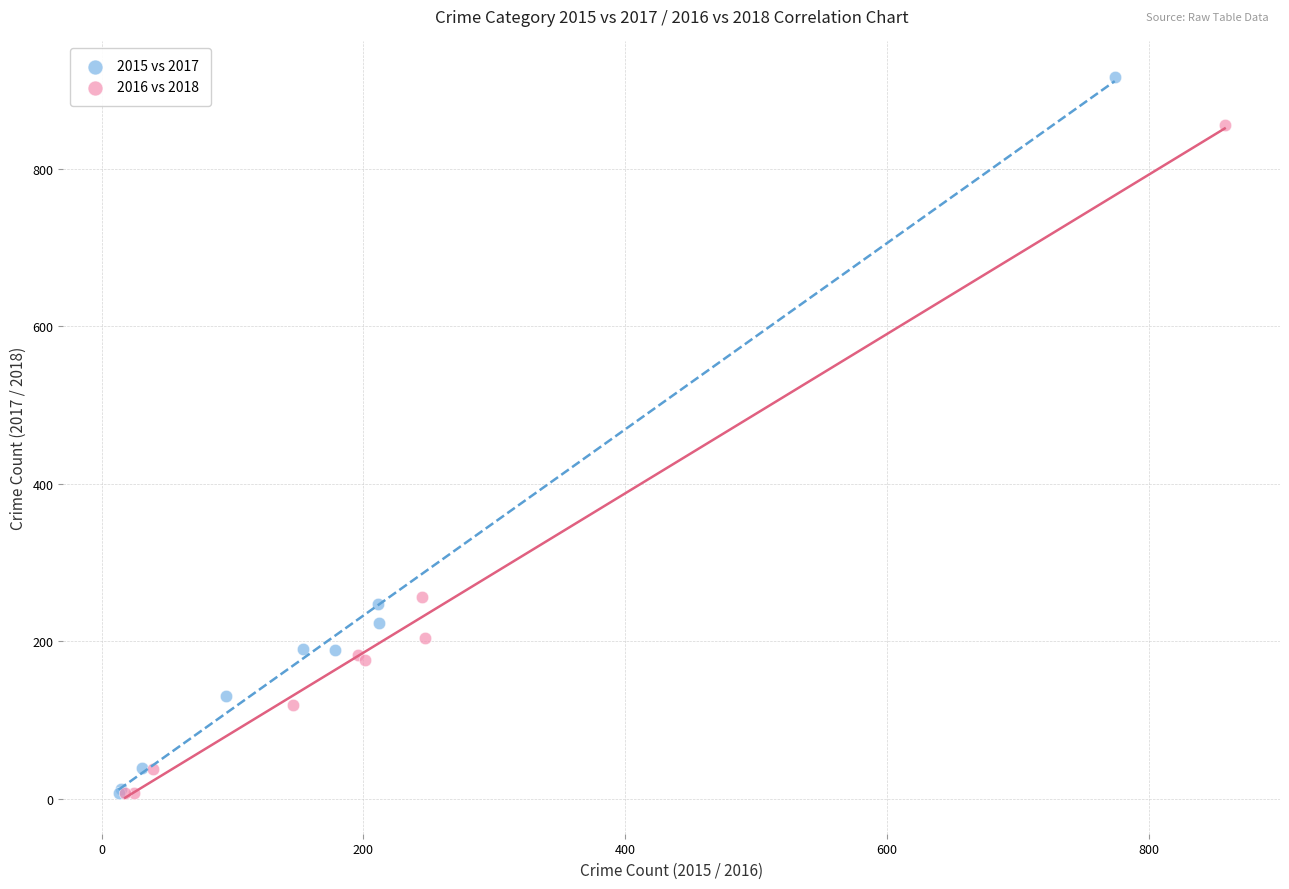

What are all the series names shown in the legend?

2015 vs 2017, 2016 vs 2018